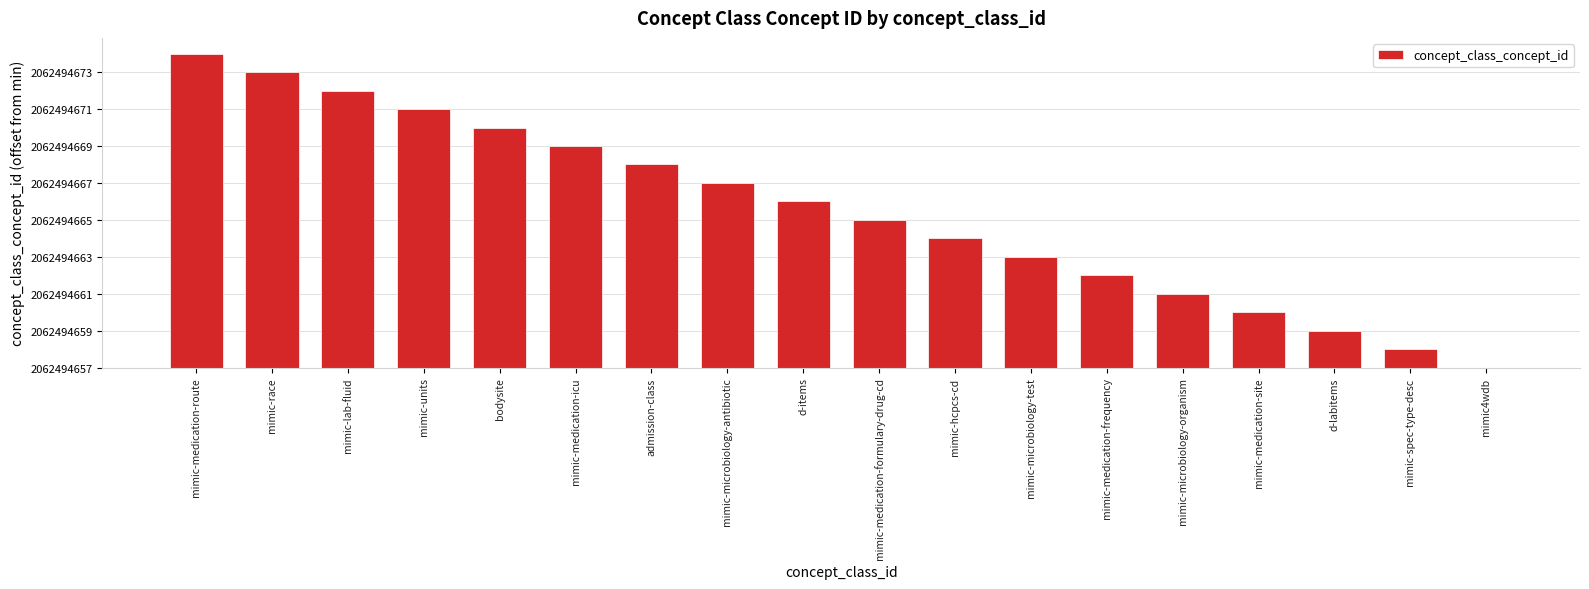

Which has a higher value, mimic-microbiology-antibiotic or mimic-medication-site?

mimic-microbiology-antibiotic